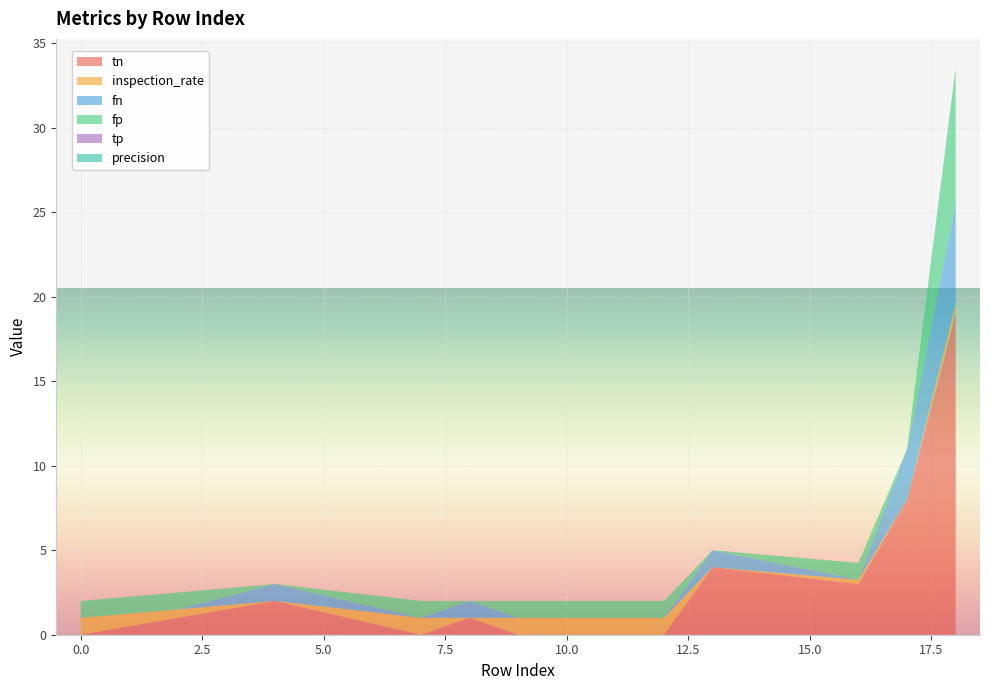

Reading left to right, list all the values displayed in this chart.

tn: 0=0.0	2=1.0	4=2.0	7=0.0	8=1.0	9=0.0	10=0.0	11=0.0	12=0.0	13=4.0	16=3.0	17=8.0	18=19.0
inspection_rate: 0=1.0	2=0.5	4=0.0	7=1.0	8=0.0	9=1.0	10=1.0	11=1.0	12=1.0	13=0.0	16=0.2	17=0.0	18=0.6
fn: 0=0.0	2=0.0	4=1.0	7=0.0	8=1.0	9=0.0	10=0.0	11=0.0	12=0.0	13=1.0	16=0.0	17=3.0	18=6.0
fp: 0=1.0	2=1.0	4=0.0	7=1.0	8=0.0	9=1.0	10=1.0	11=1.0	12=1.0	13=0.0	16=1.0	17=0.0	18=8.0
tp: 0=0.0	2=0.0	4=0.0	7=0.0	8=0.0	9=0.0	10=0.0	11=0.0	12=0.0	13=0.0	16=0.0	17=0.0	18=0.0
precision: 0=0.0	2=0.0	4=0.0	7=0.0	8=0.0	9=0.0	10=0.0	11=0.0	12=0.0	13=0.0	16=0.0	17=0.0	18=0.0